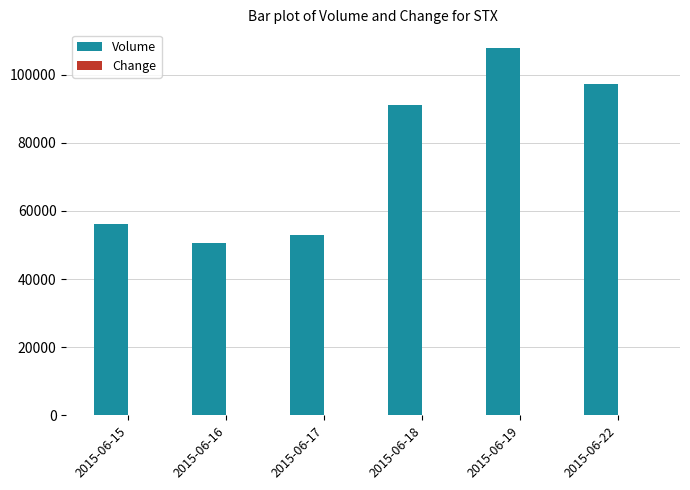

What is the maximum value shown in the chart?

107914.0